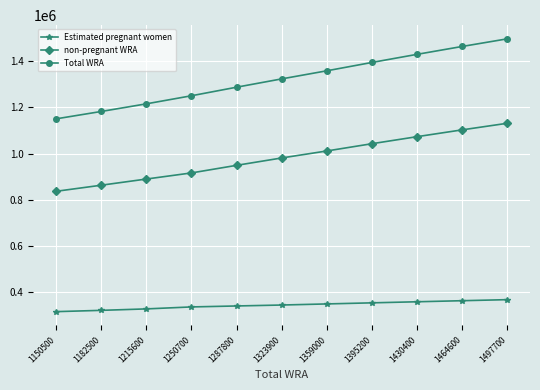

Which series changed the most between 1250700 and 1287800?

Total WRA